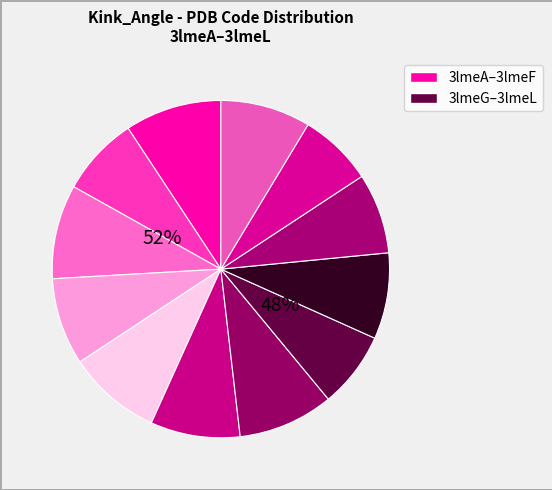

Is it true that 3lmeE is 23% of the pie?

False